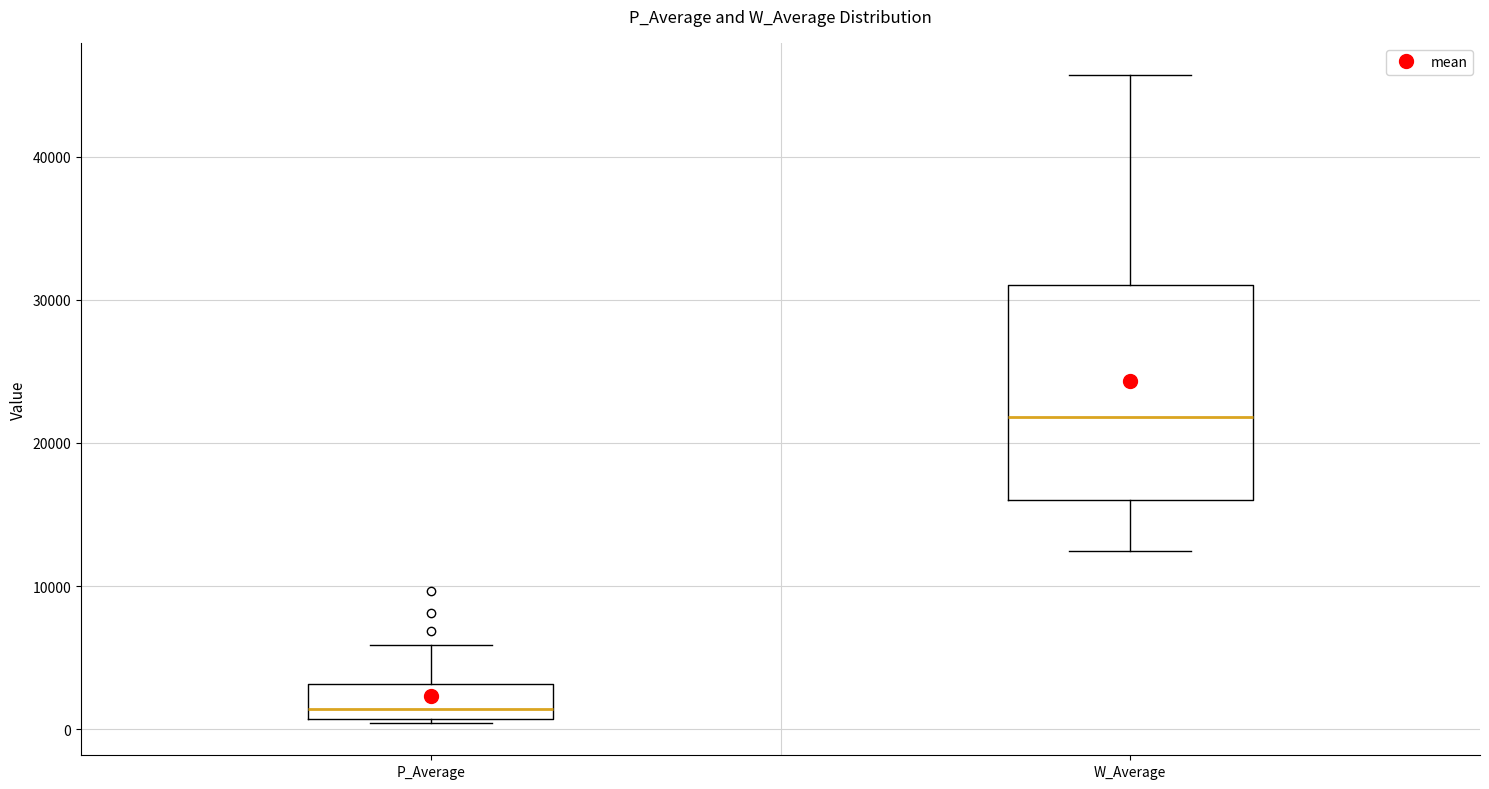

Which box has the lowest median line?

P_Average